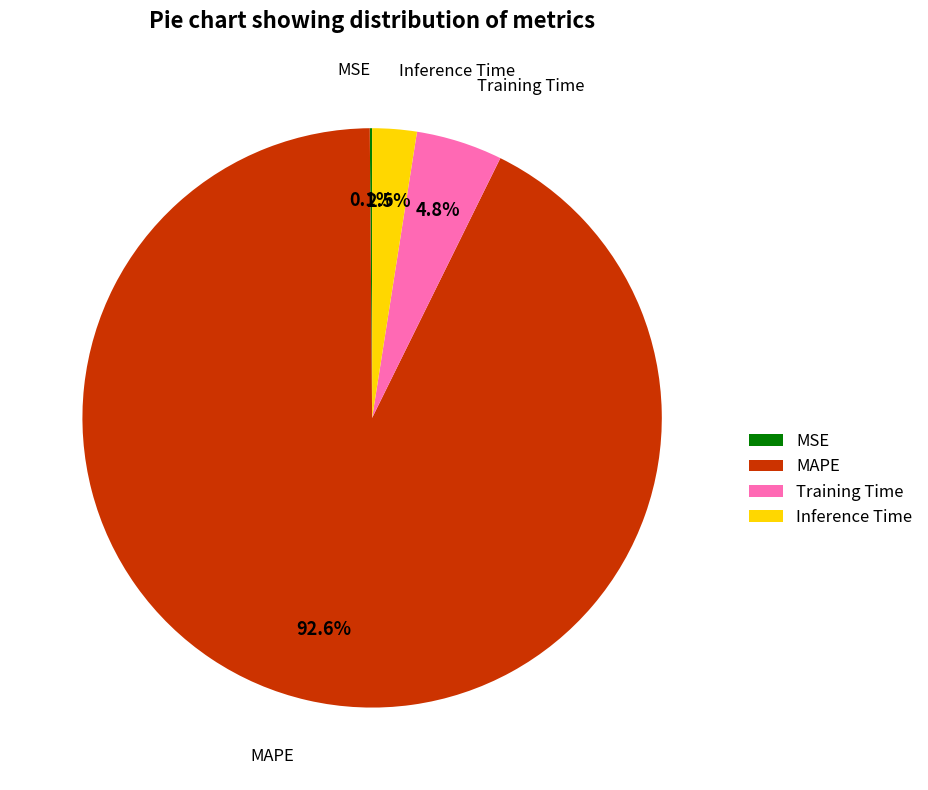

What is the total percentage of MAPE and Inference Time?

95.1%